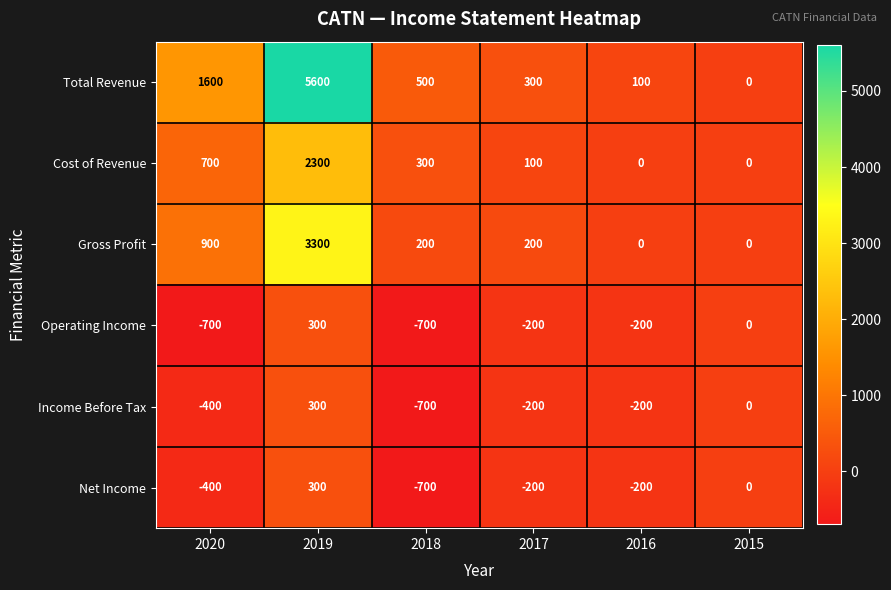

At which category is the sum across all series the highest?

2019